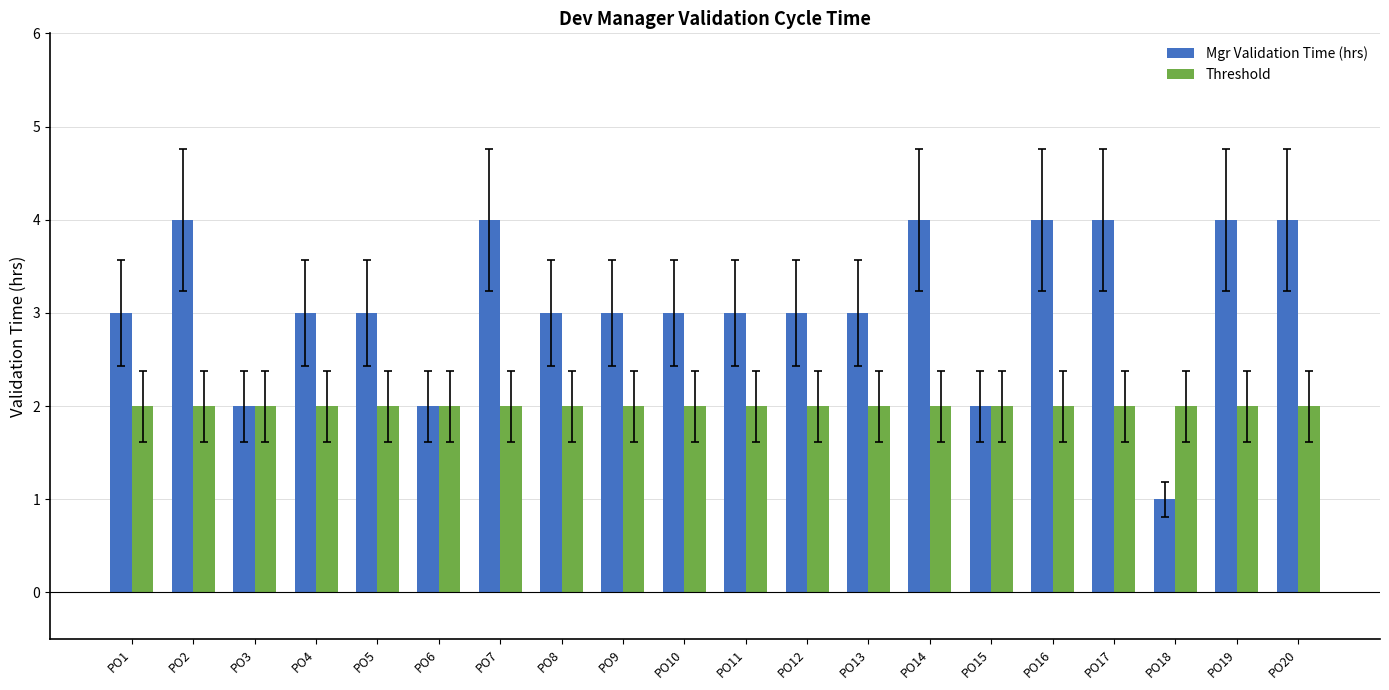

Which series has the widest spread of values?

Mgr Validation Time (hrs)